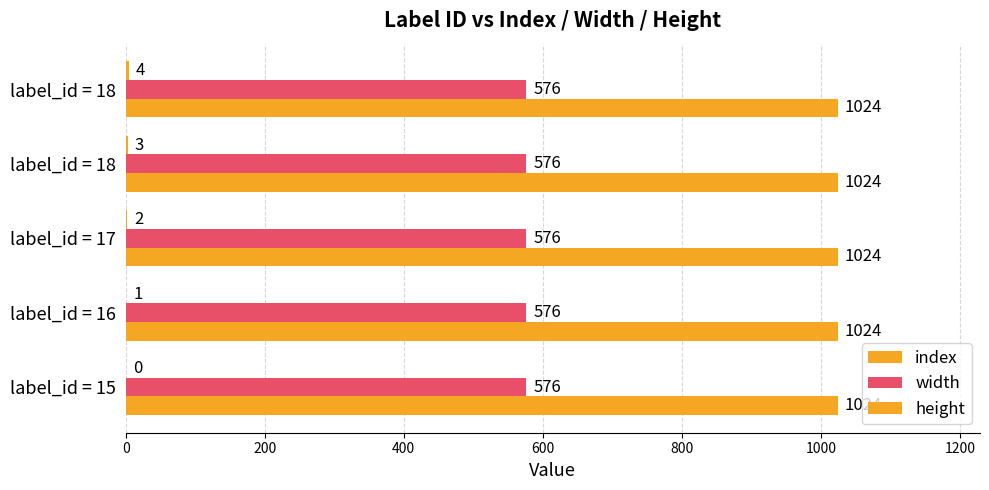

Count the number of data series in this chart.

3